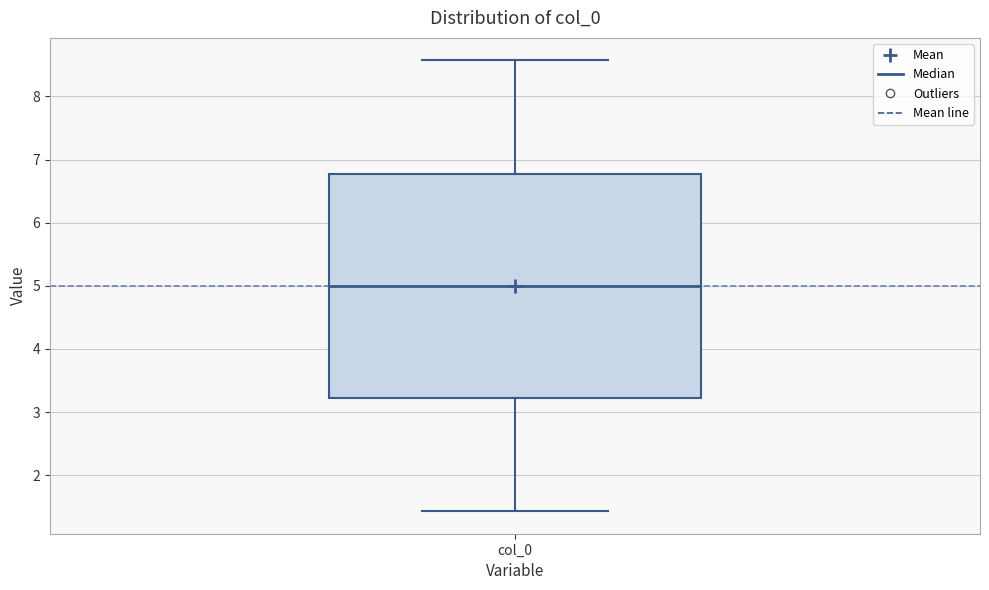

Transcribe this box plot: give where the median line is, the range the box spans, and where the two whiskers end, as read against the y-axis. The values are not printed on the chart, so give them approximately, as read against the axis.

median 5.0, box 3.2 to 6.8, whiskers 1.4 to 8.6